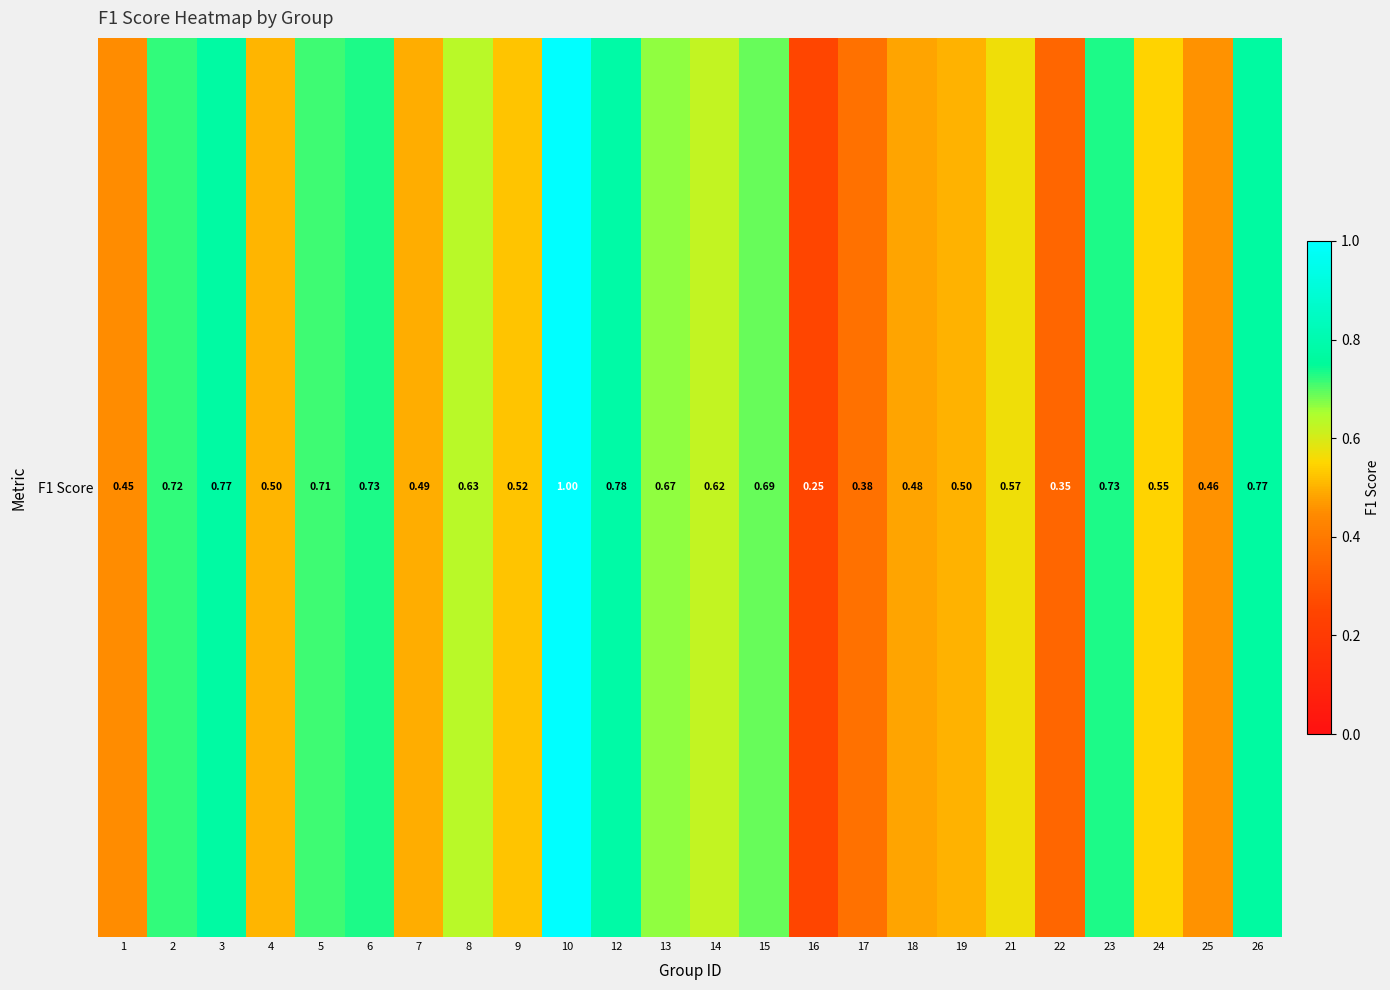

How many series are shown in this chart?

1